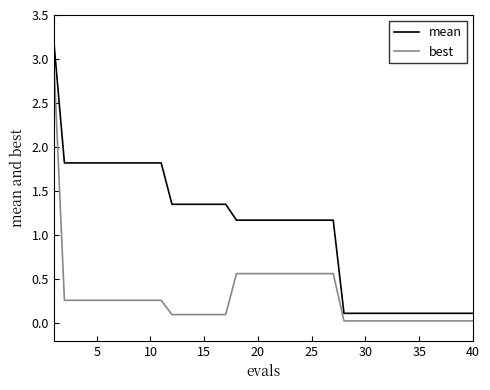

Which series has the widest spread of values?

mean